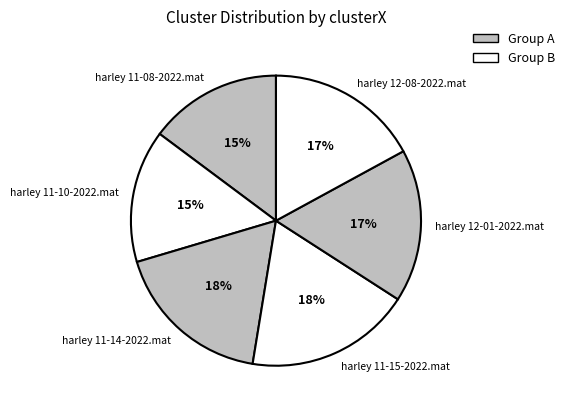

What is the ratio of the value at harley 11-08-2022.mat to the value at harley 12-08-2022.mat?

0.9